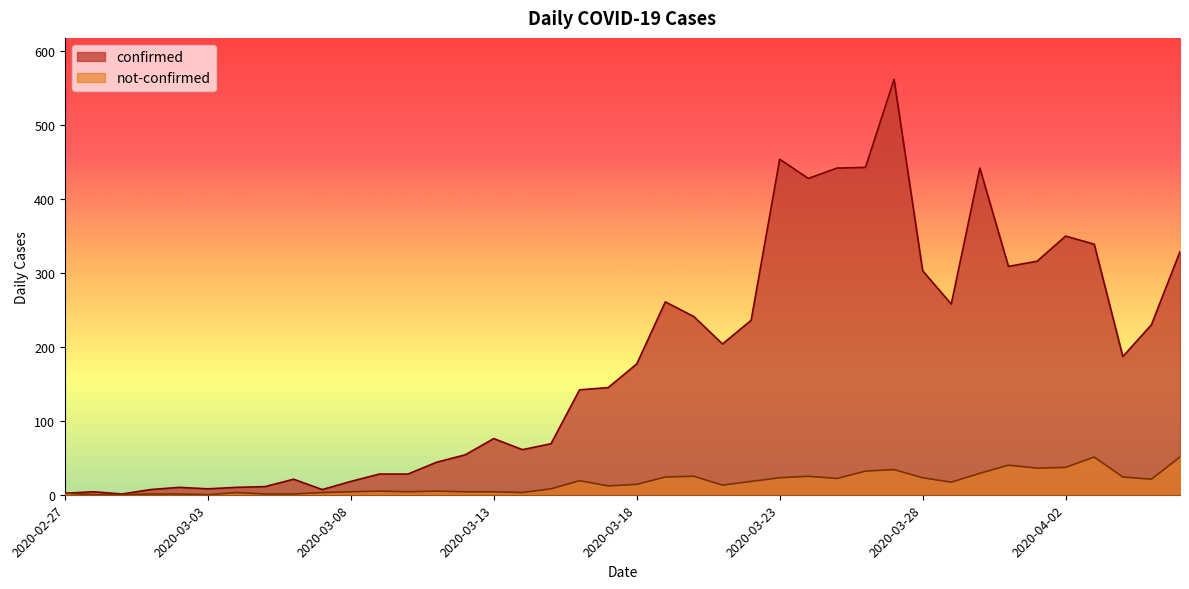

What value does the not-confirmed series have at 2020-03-29?

17